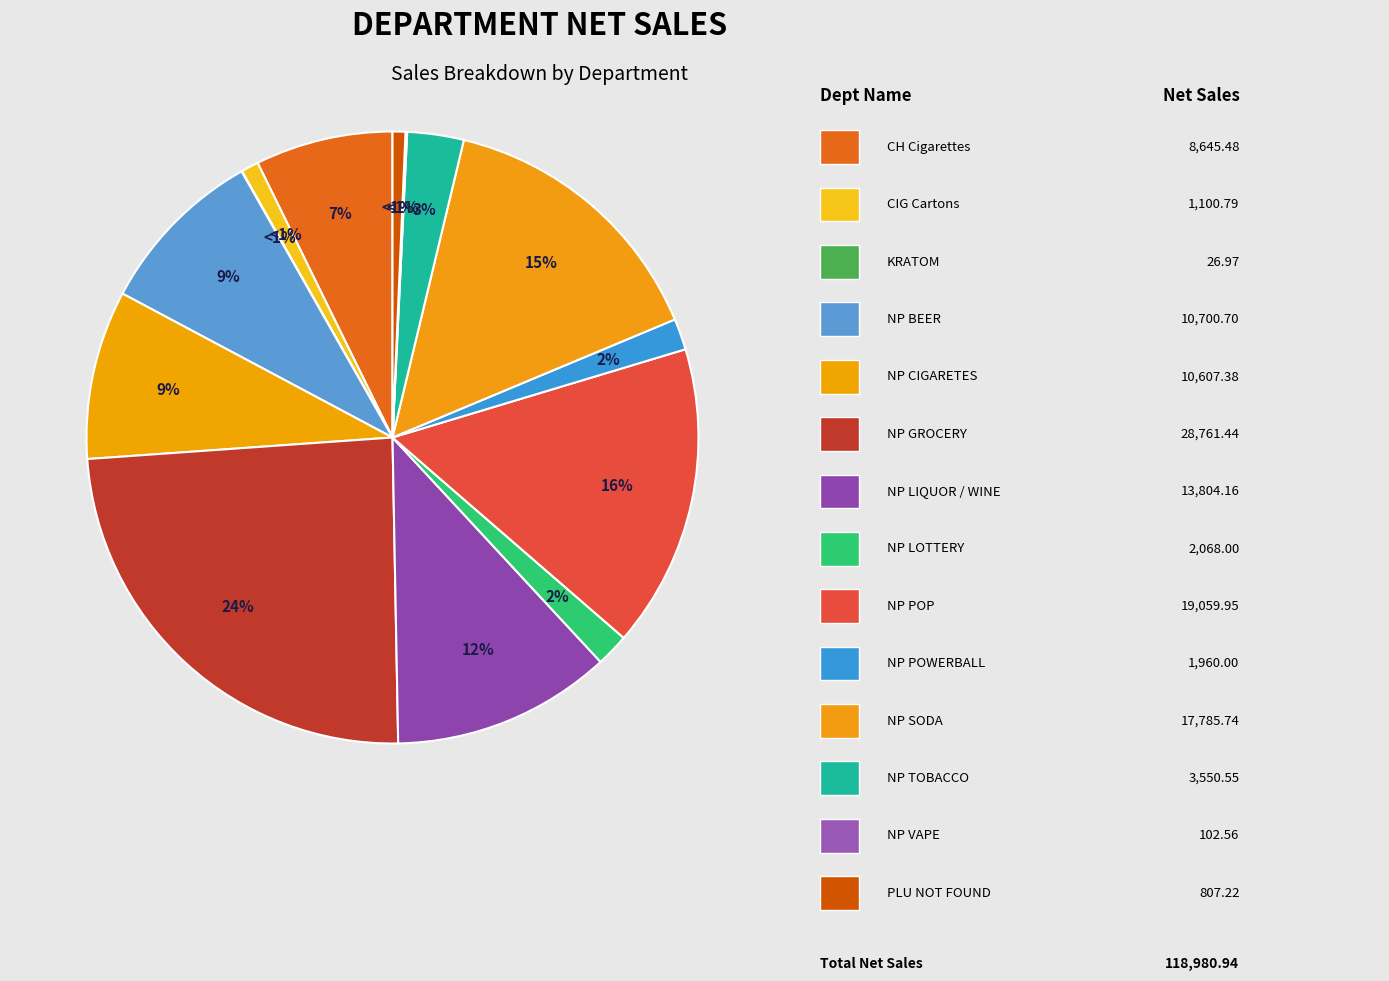

To the nearest percent, what percentage of the pie is NP GROCERY?

24%